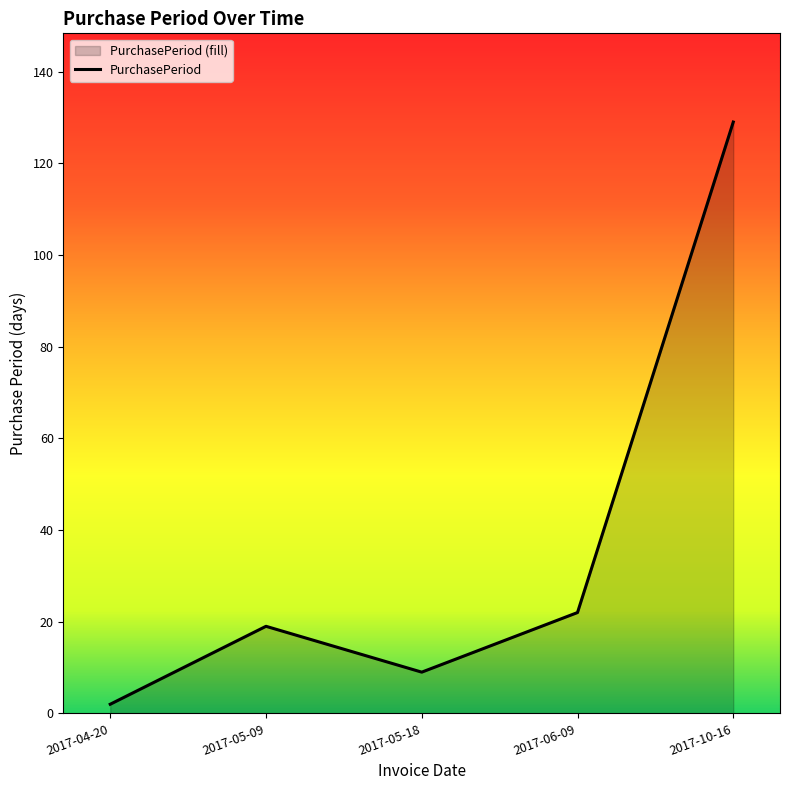

What is the change in value from 2017-05-09 to 2017-05-18?

-10